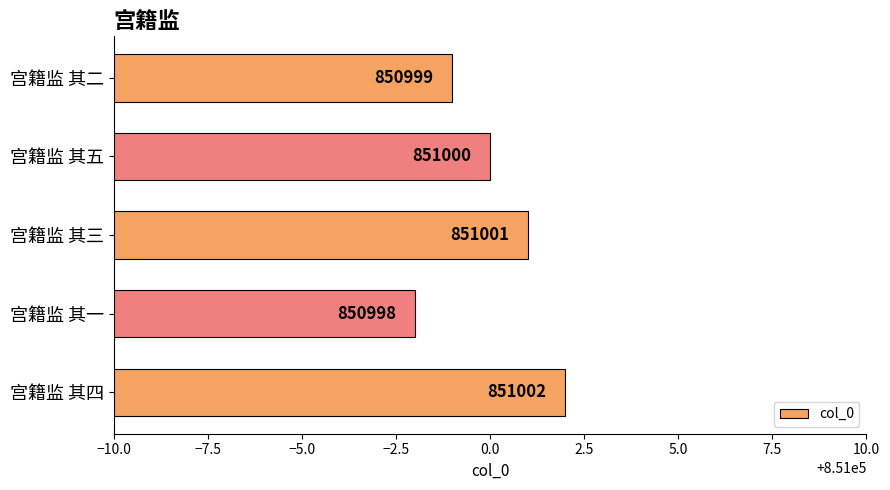

The chart shows a value of 213941 at 宫籍监 其四. True or false?

False